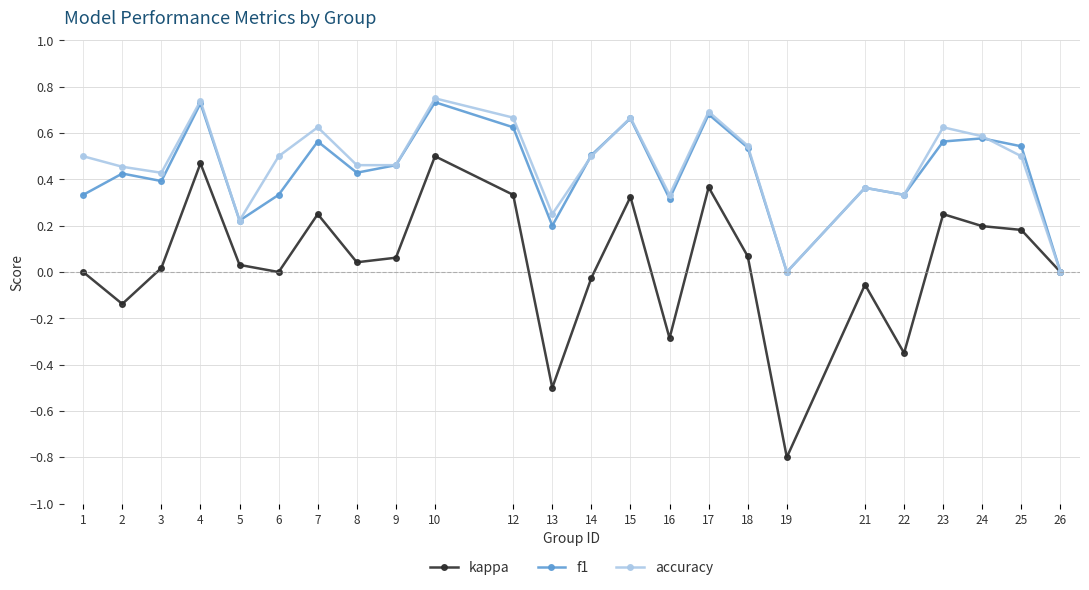

Which series has the widest spread of values?

kappa